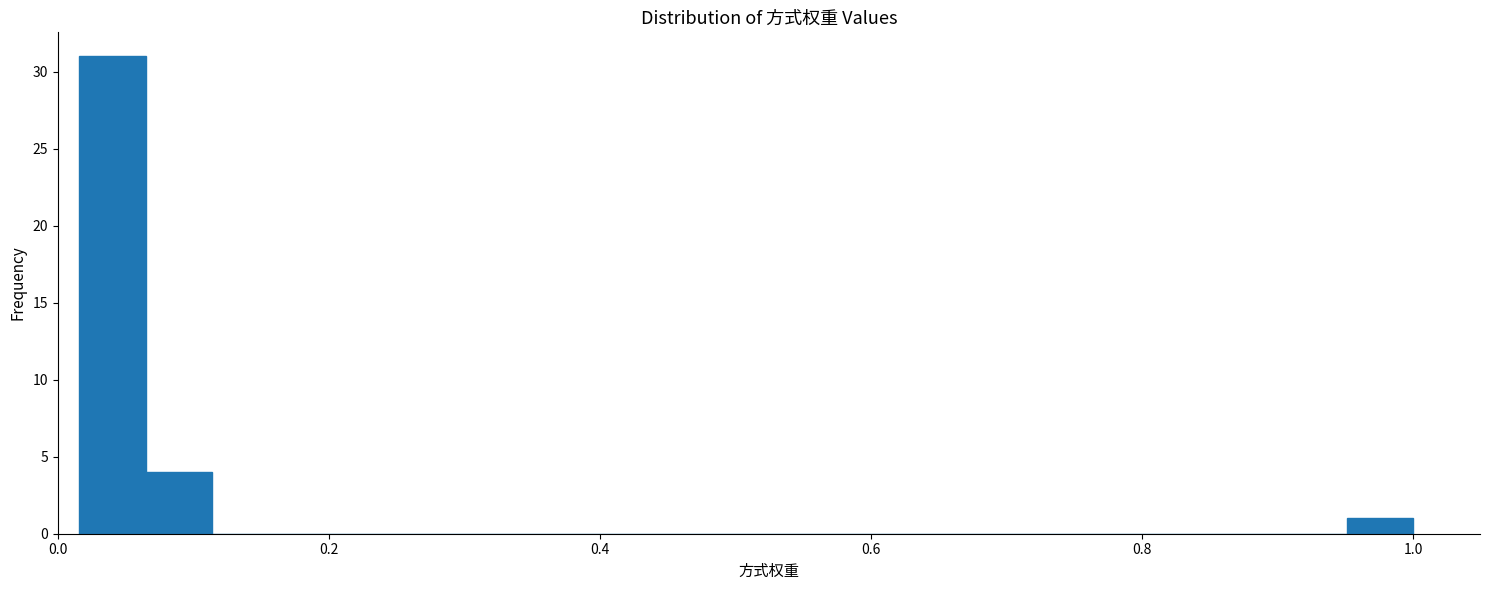

Around what value on the x-axis is the tallest bar? Give the approximate position of its centre, as read against the axis.

0.04